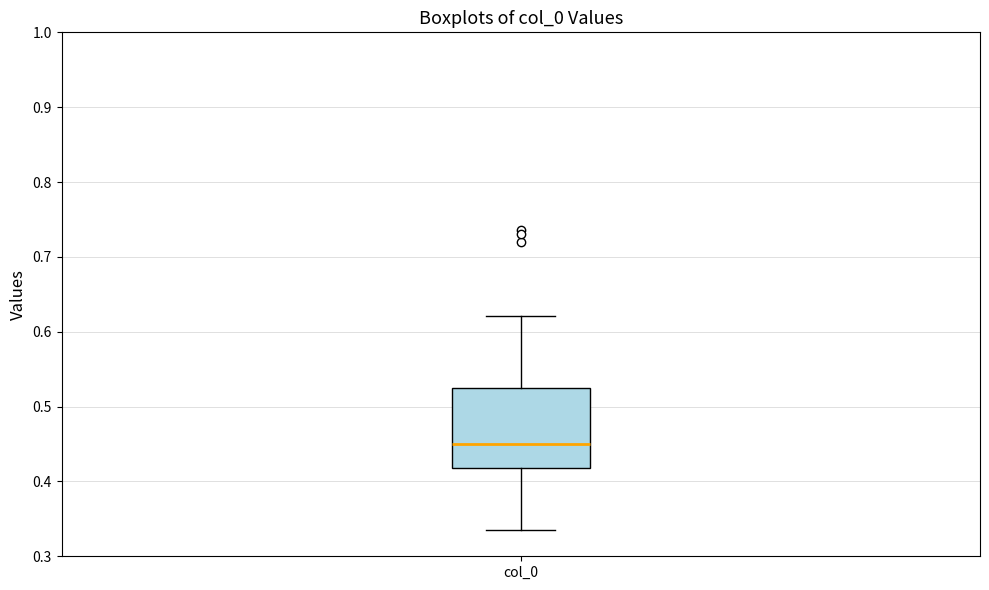

Where does the median line of the box for col_0 sit on the y-axis? The values are not printed on the chart, so give them approximately, as read against the axis.

0.45